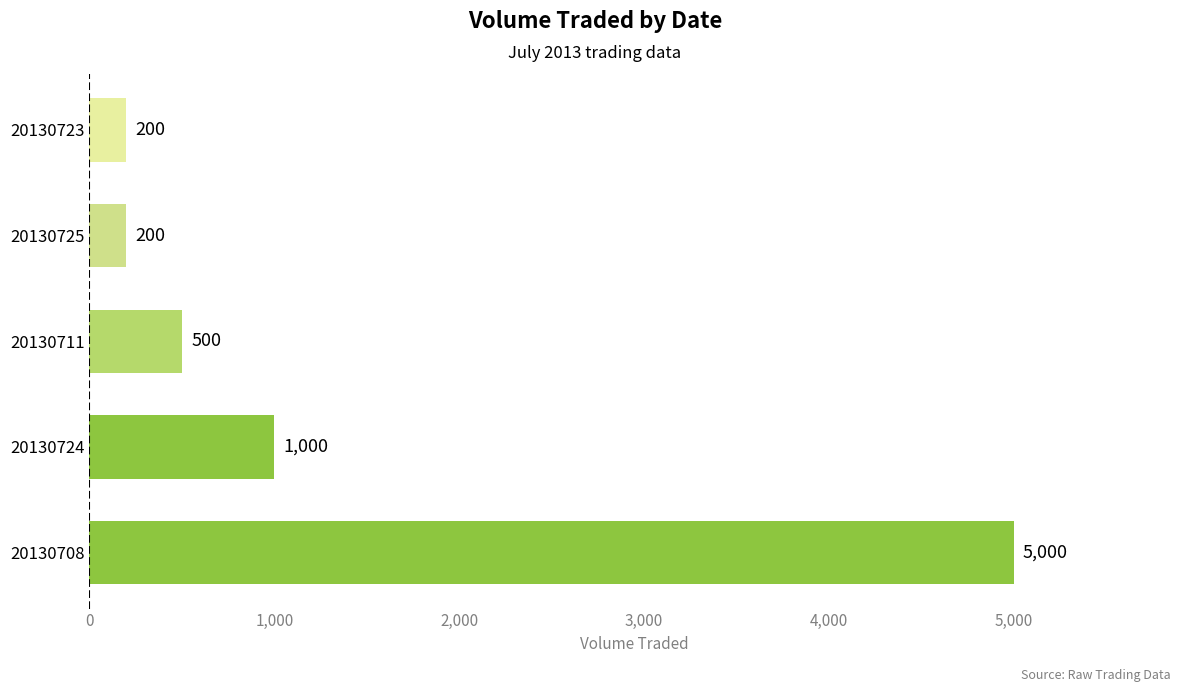

Reading top to bottom, extract all data points from this chart.

200	200	500	1000	5000